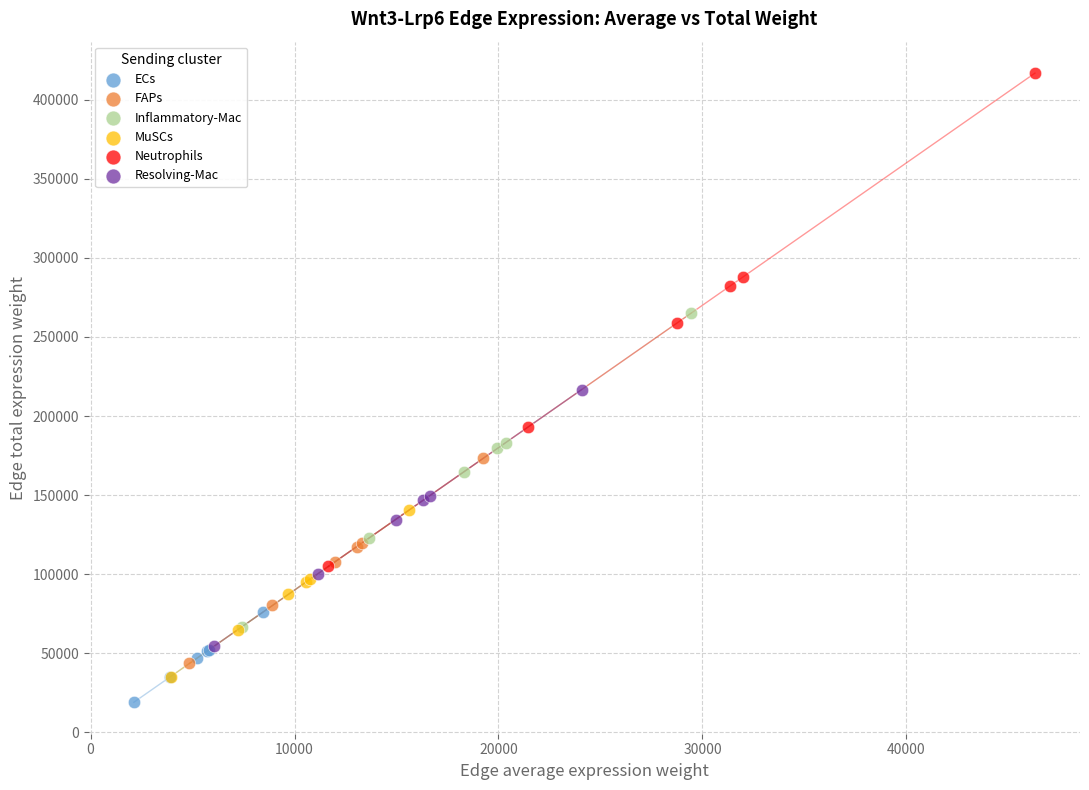

What are all the series names shown in the legend?

ECs, FAPs, Inflammatory-Mac, MuSCs, Neutrophils, Resolving-Mac